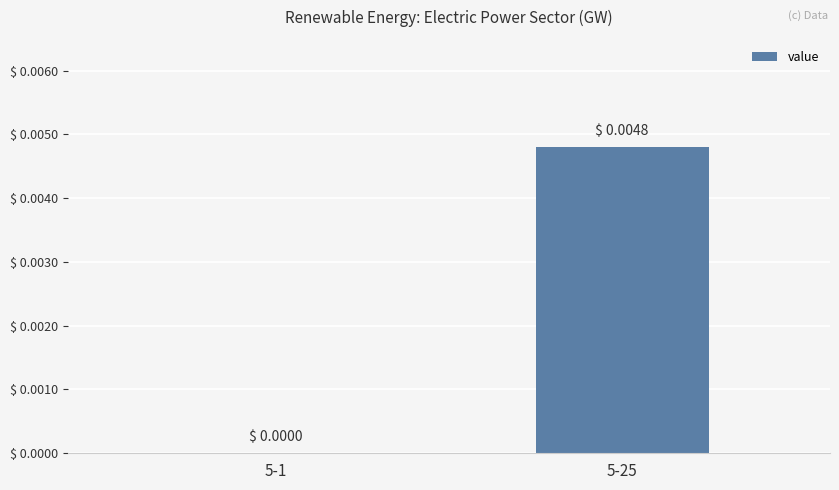

The value at 5-1 is 0.0. True or false?

True